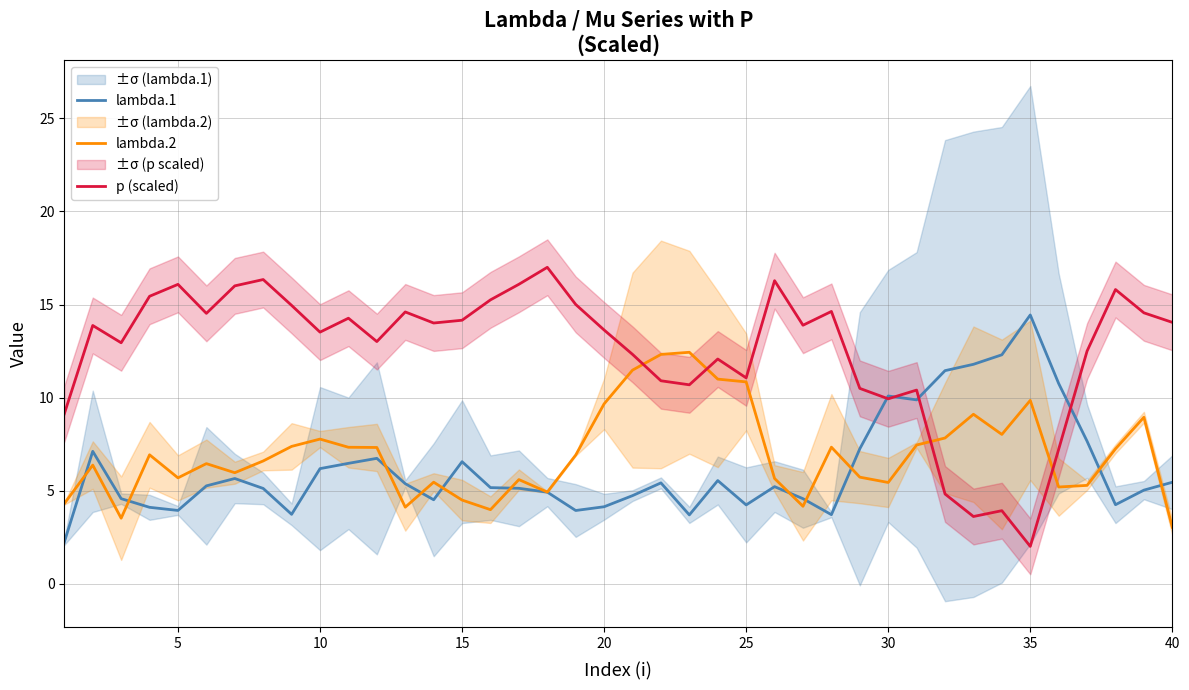

What is the maximum value for p (scaled)?

17.0